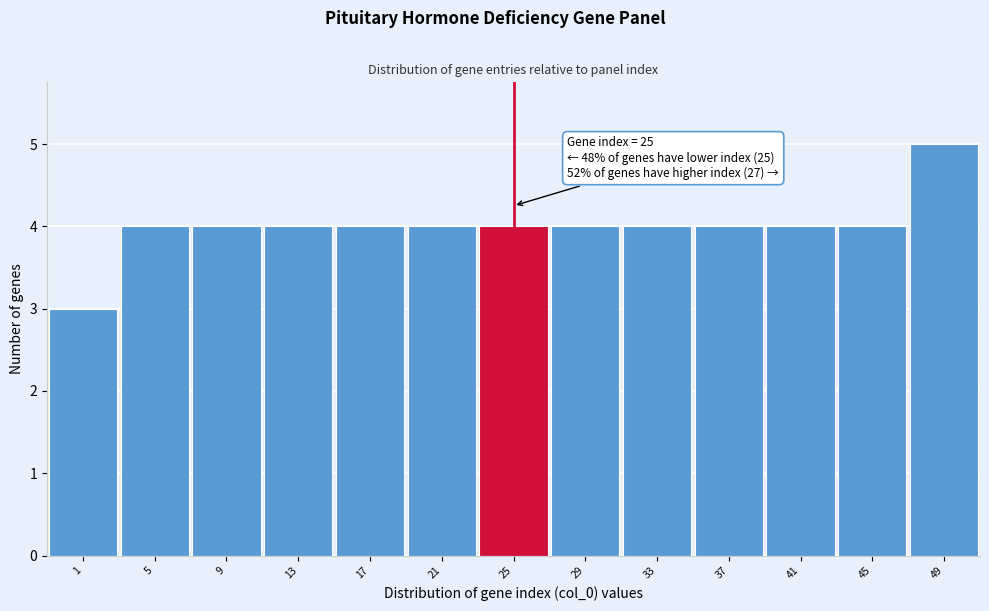

Over which range of the x-axis is the bar tallest?

47 to 51